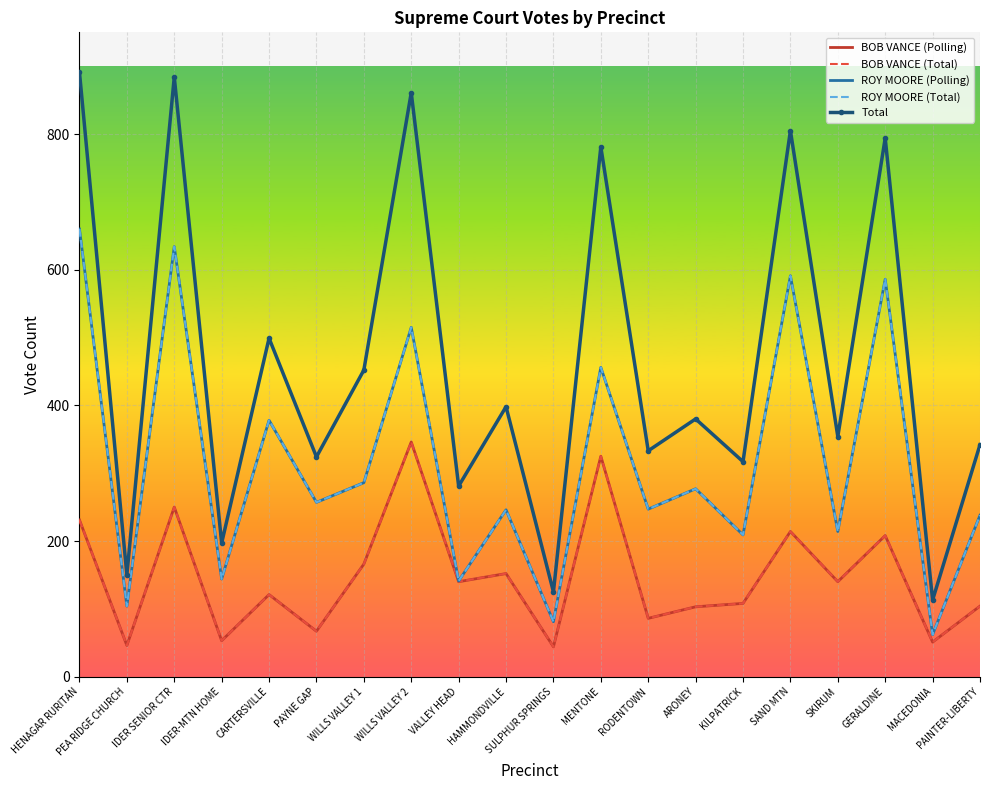

What is the sum of all BOB VANCE (Polling) values?

2955